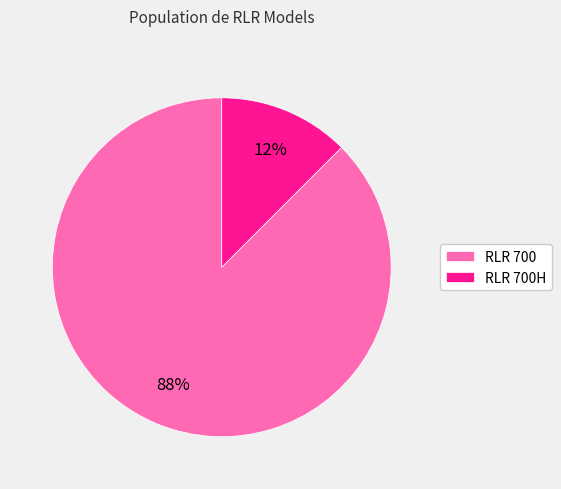

How many segments does this pie chart have?

2